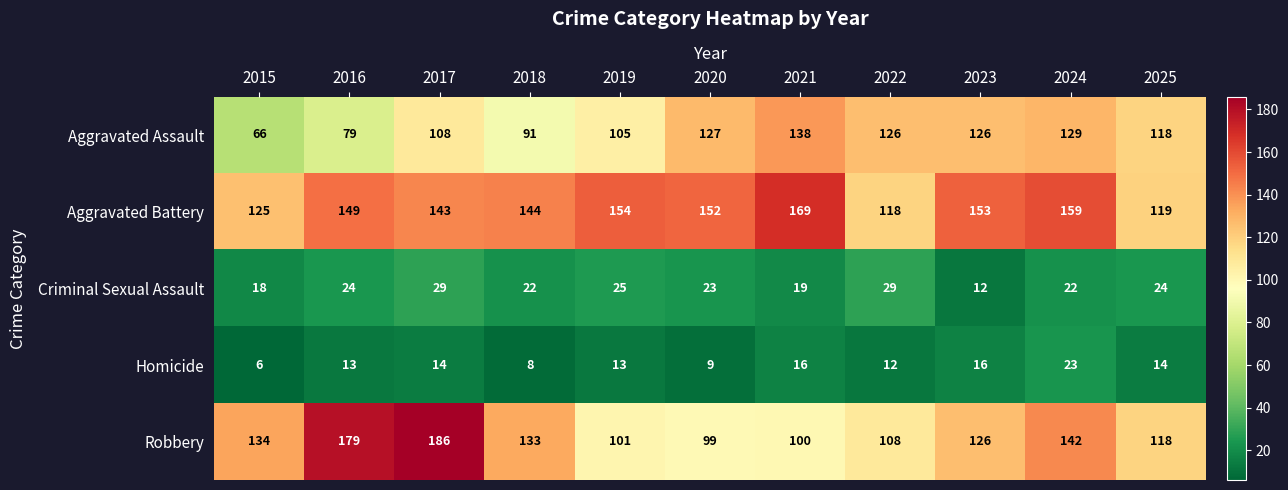

What is the sum of the Aggravated Assault values at 2021 and 2022?

264